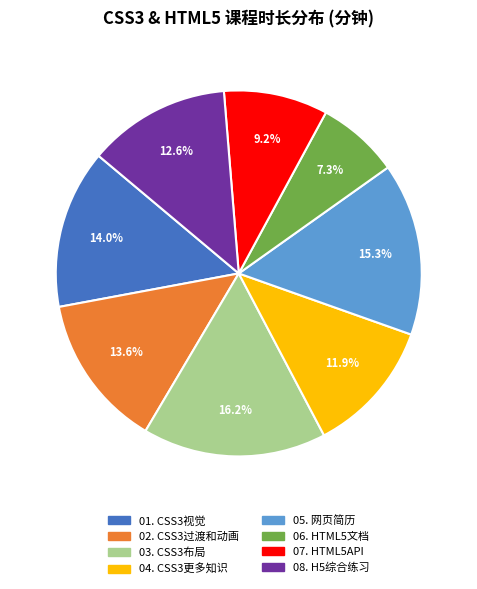

True or false: 04. CSS3更多知识 accounts for 12% of the total.

True